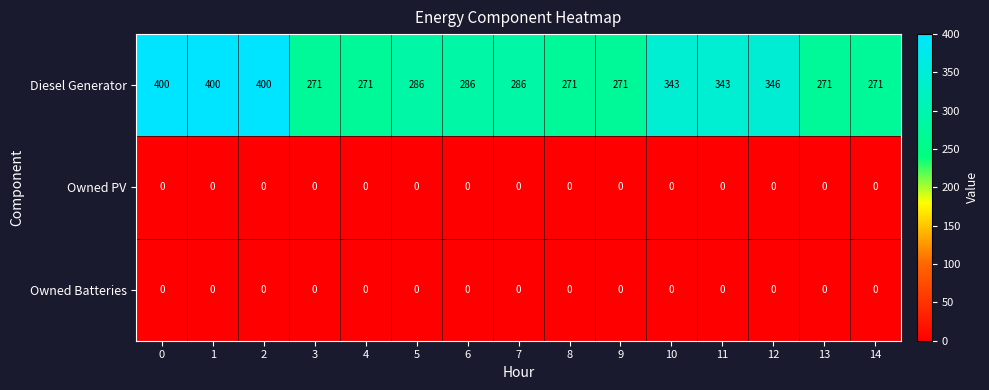

How many series are shown in this chart?

3